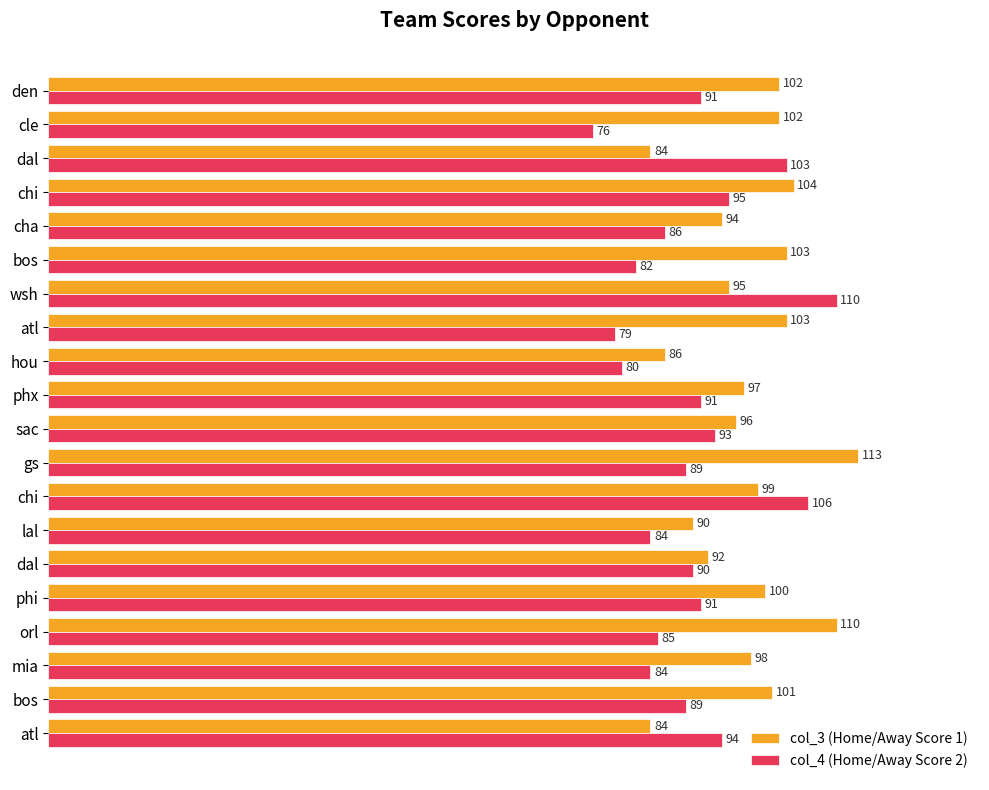

How many data points does each series have?

20